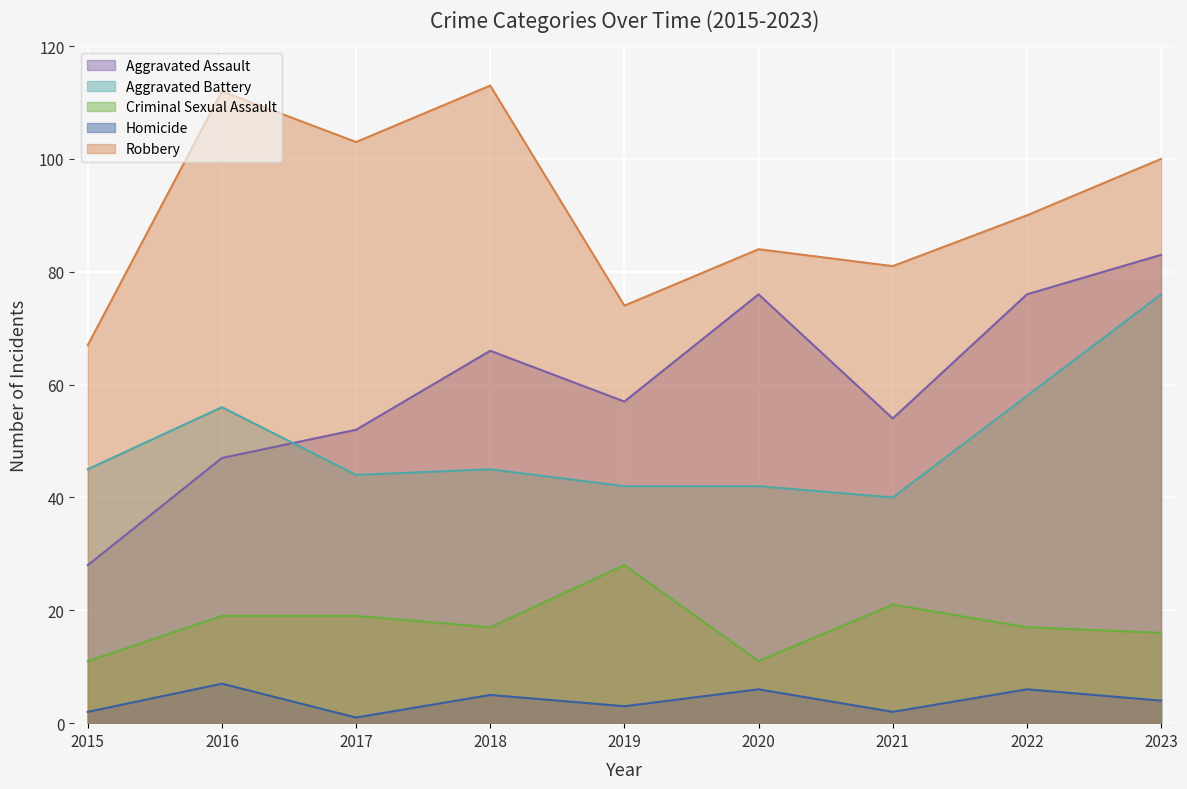

Reading left to right, what are all the values shown in this chart?

Aggravated Assault: 28	47	52	66	57	76	54	76	83
Aggravated Battery: 45	56	44	45	42	42	40	58	76
Criminal Sexual Assault: 11	19	19	17	28	11	21	17	16
Homicide: 2	7	1	5	3	6	2	6	4
Robbery: 67	112	103	113	74	84	81	90	100